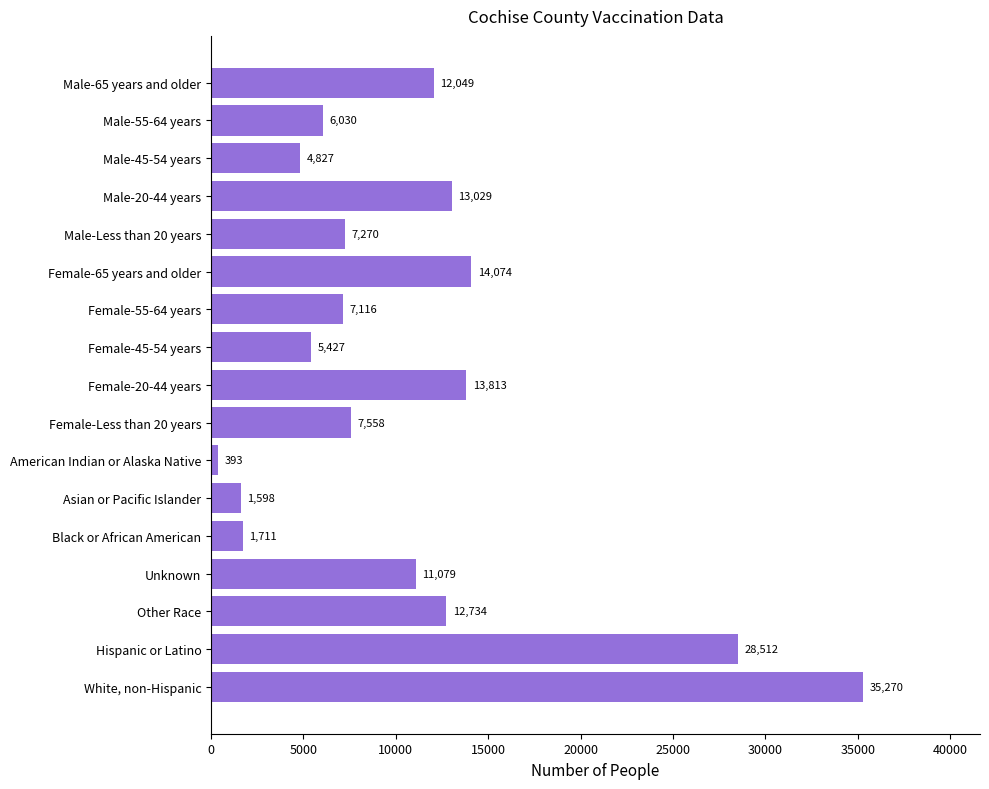

How many values are below 7558?

8